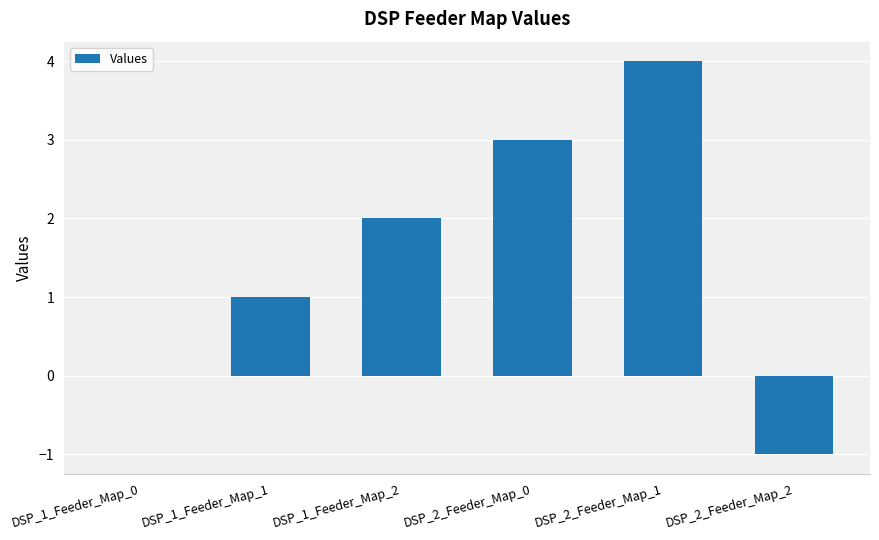

Are the bars horizontal?

No